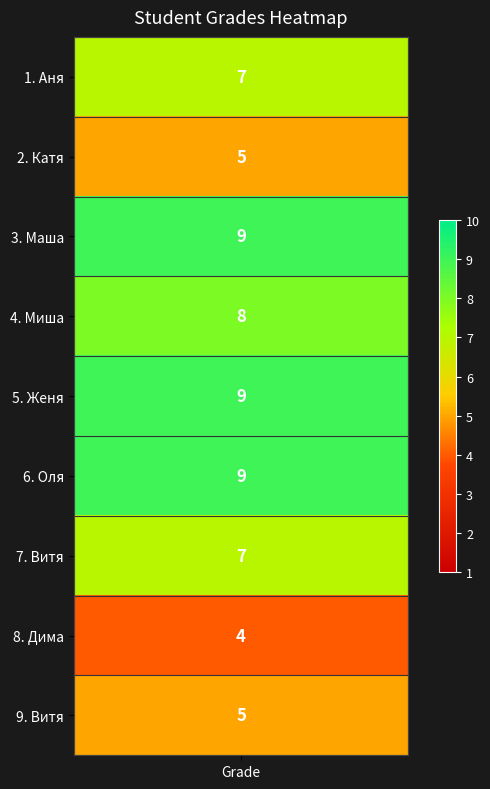

Reading left to right, transcribe all the data shown in this chart.

Аня=7	Катя=5	Маша=9	Миша=8	Женя=9	Оля=9	Витя=7	Дима=4	Витя=5